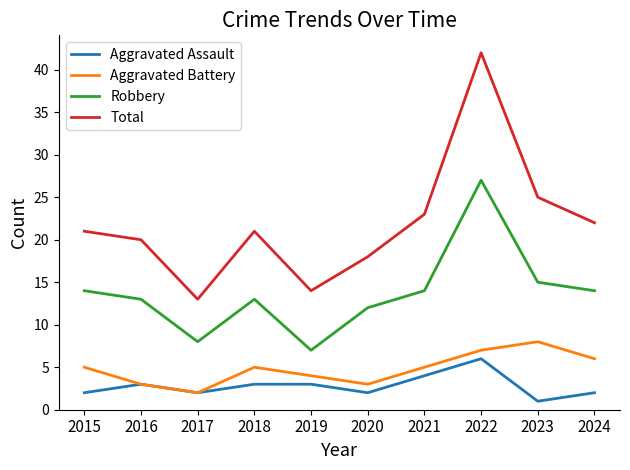

Which category has the lowest value across all series?

2023